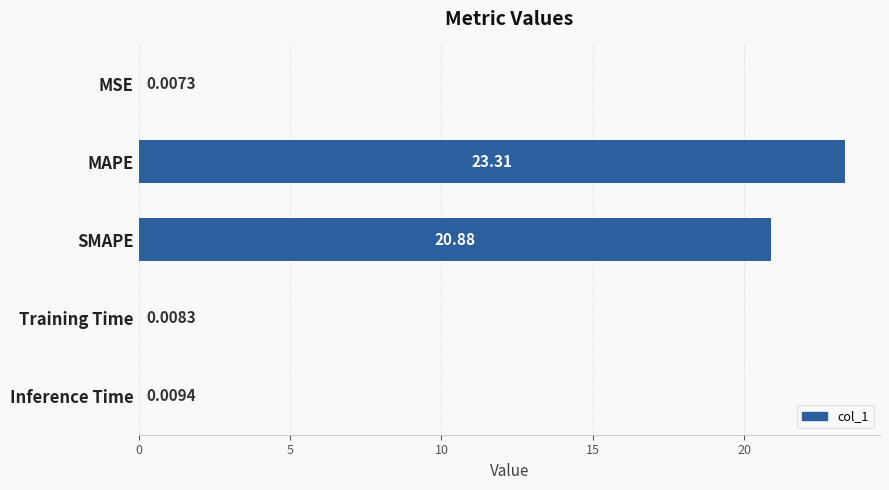

Which category has the highest value across all series?

MAPE